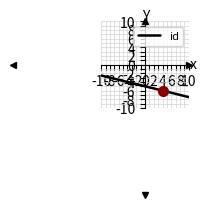

What is the value of the 2nd point from the left?

-7.5